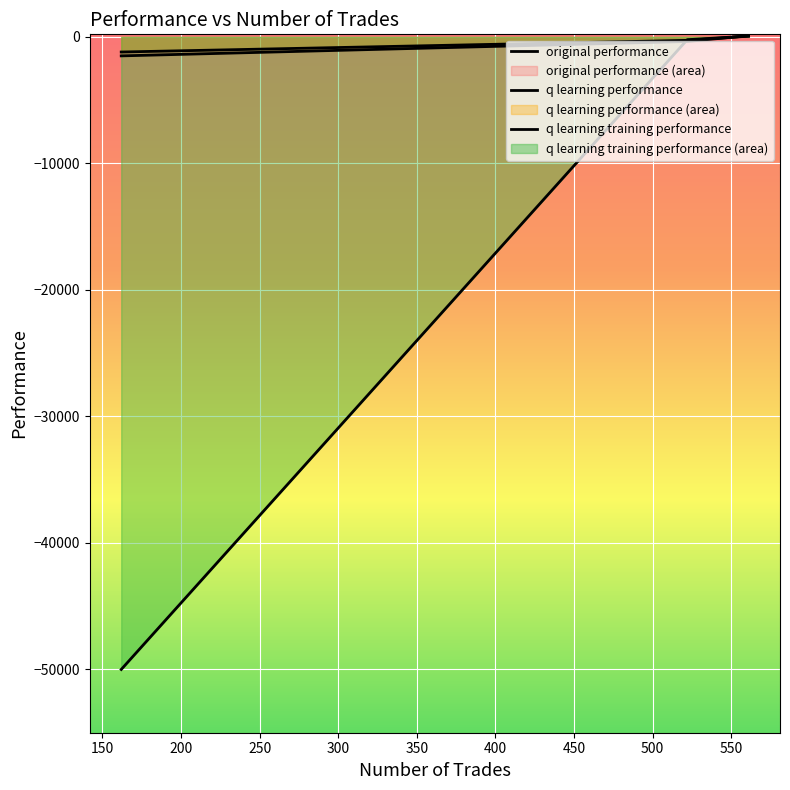

How many lines are shown in the chart?

3